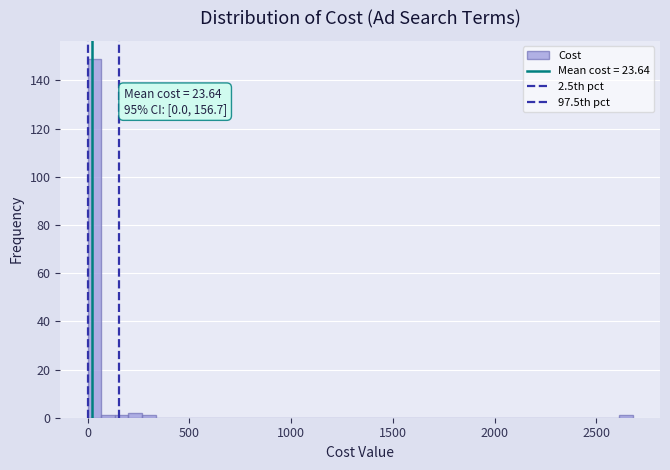

Around what value on the x-axis is the tallest bar? Give the approximate position of its centre, as read against the axis.

50